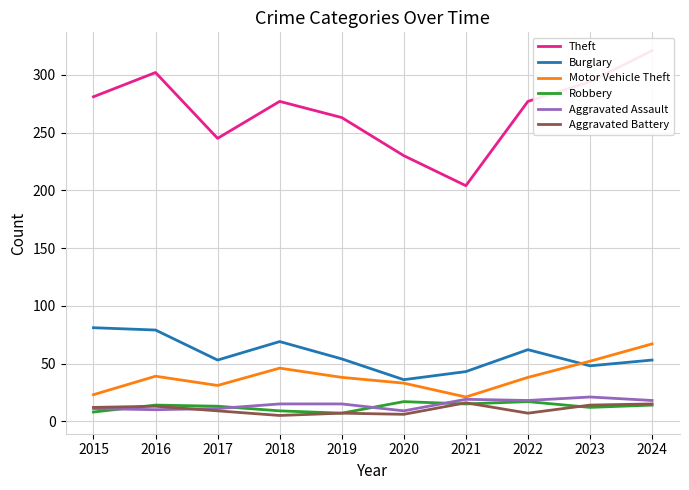

At 2022, list the series in order from largest to smallest.

Theft, Burglary, Motor Vehicle Theft, Aggravated Assault, Robbery, Aggravated Battery